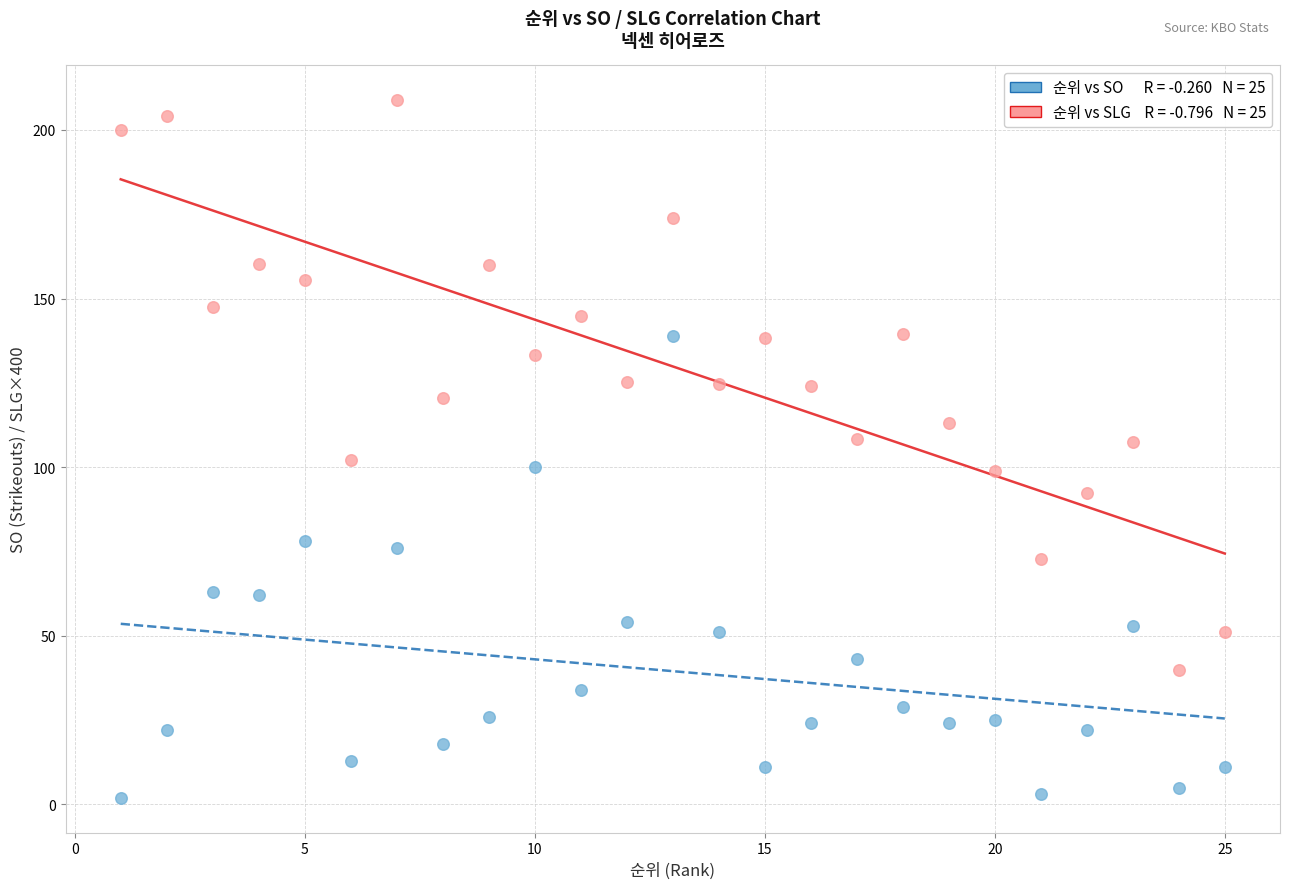

Across all data points, what is the range of Y values (max minus min)?

206.8